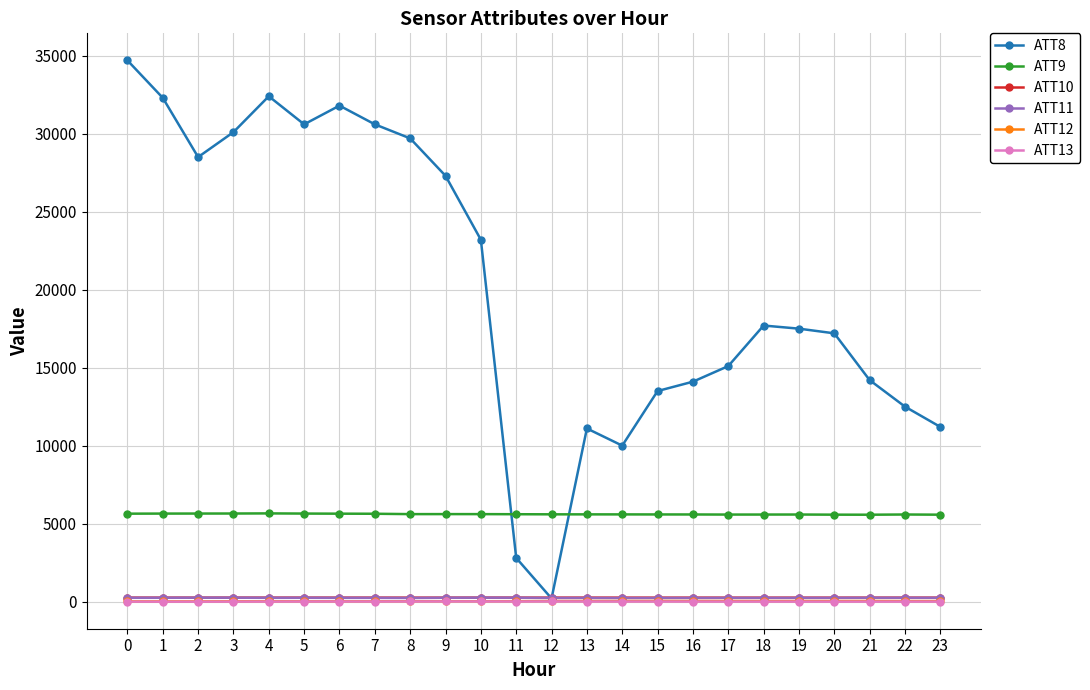

Which series has the largest range (max minus min)?

ATT8